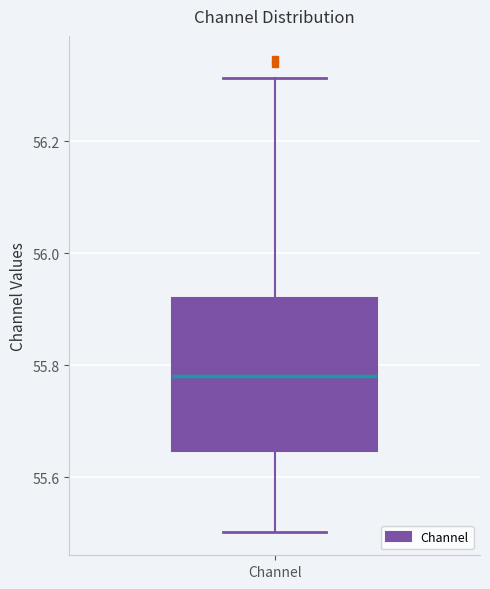

Where is the lower edge of the box for Channel on the y-axis? The values are not printed on the chart, so give them approximately, as read against the axis.

55.64